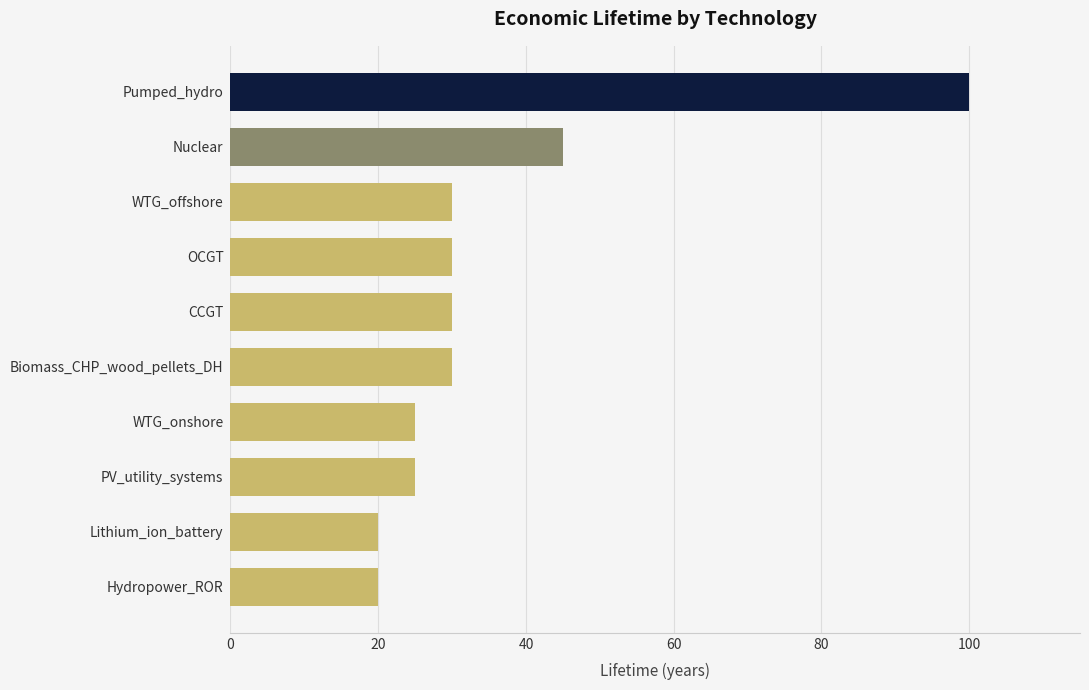

Reading top to bottom, list all the values displayed in this chart.

Pumped_hydro=100	Nuclear=45	WTG_offshore=30	OCGT=30	CCGT=30	Biomass_CHP_wood_pellets_DH=30	WTG_onshore=25	PV_utility_systems=25	Lithium_ion_battery=20	Hydropower_ROR=20